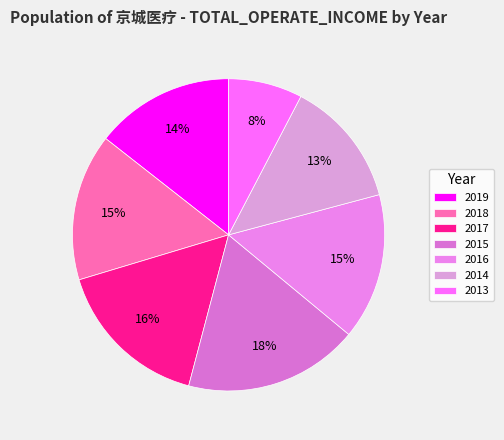

Does any single category account for the majority?

No